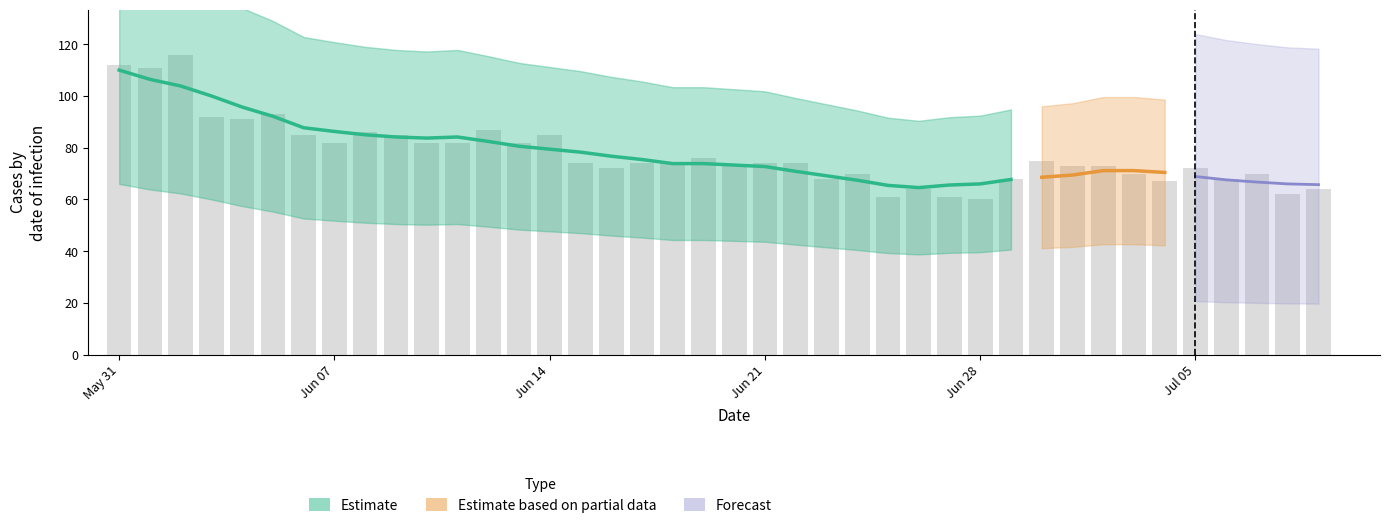

Are the bars grouped side by side (vs. stacked)?

Yes